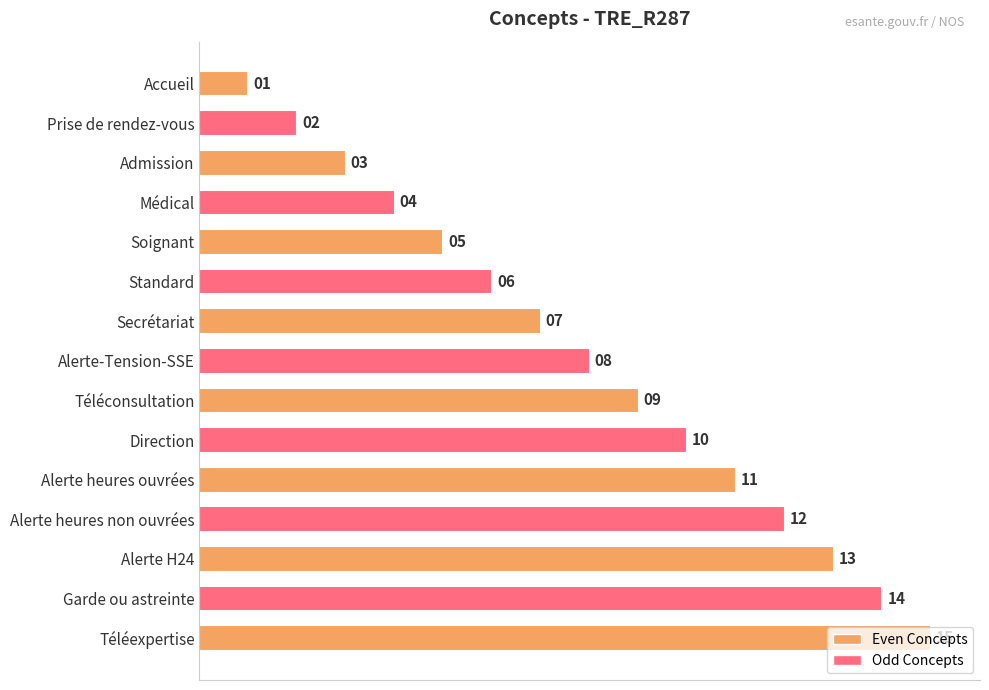

What is the difference between the second highest and minimum values?

13